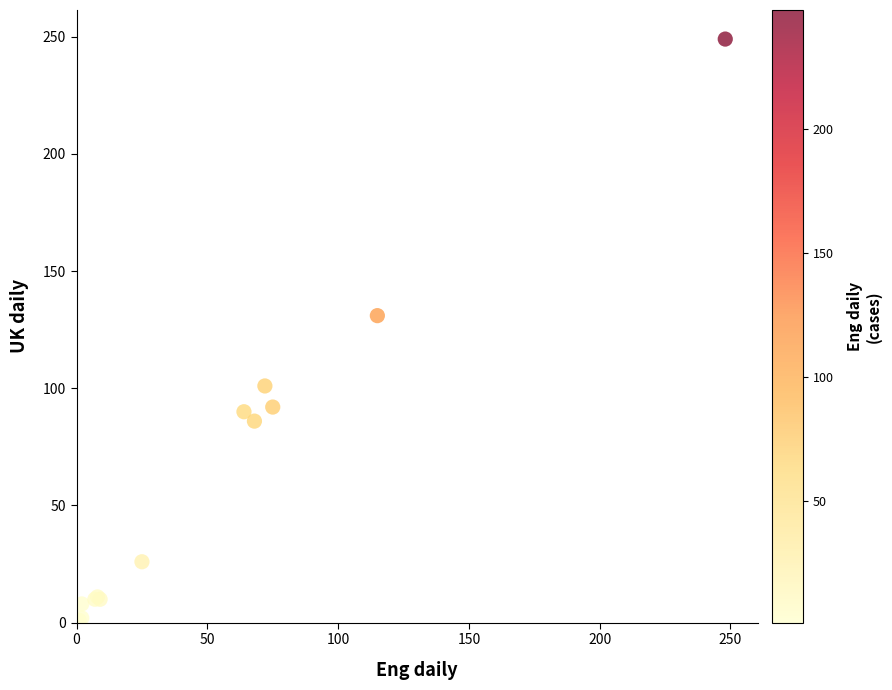

What Y value in the scatter plot is closest to 125?

131